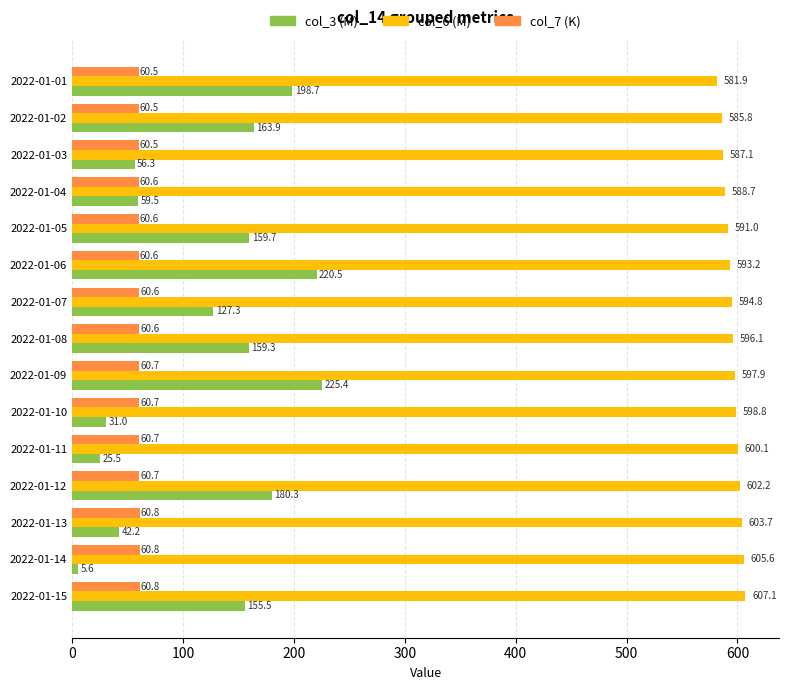

Which category has the highest value in the col_3 (M) series?

2022-01-09